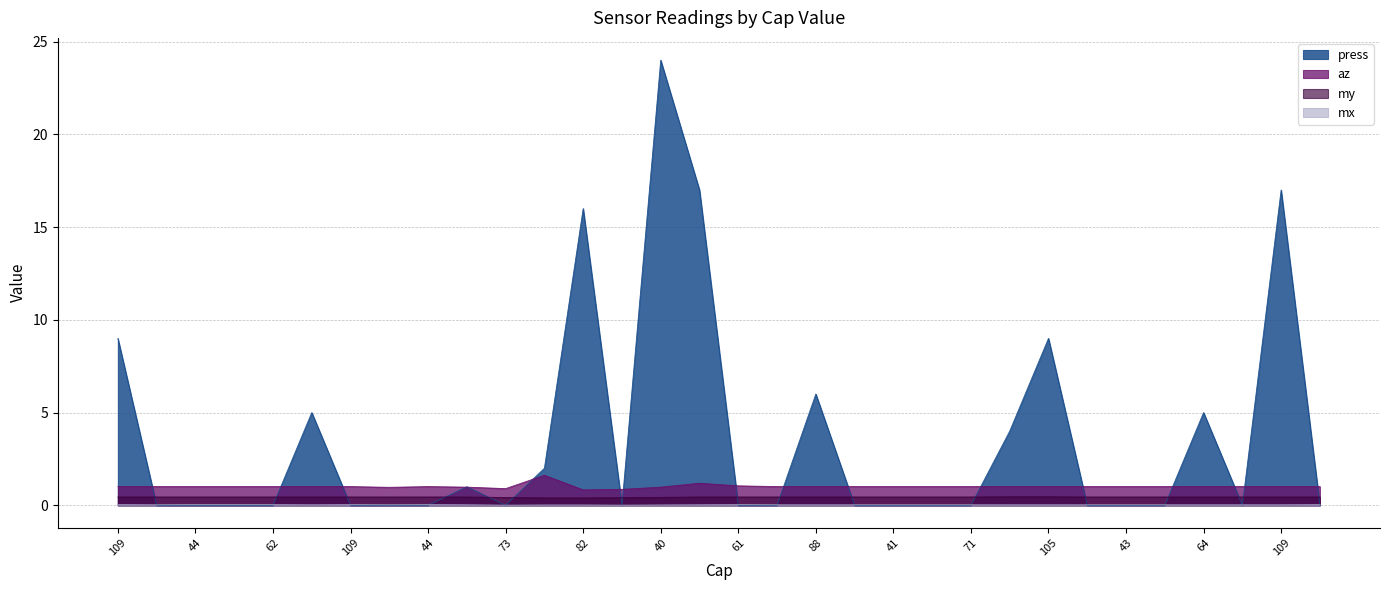

True or false: mx has a value of 0.0 at 101.

False